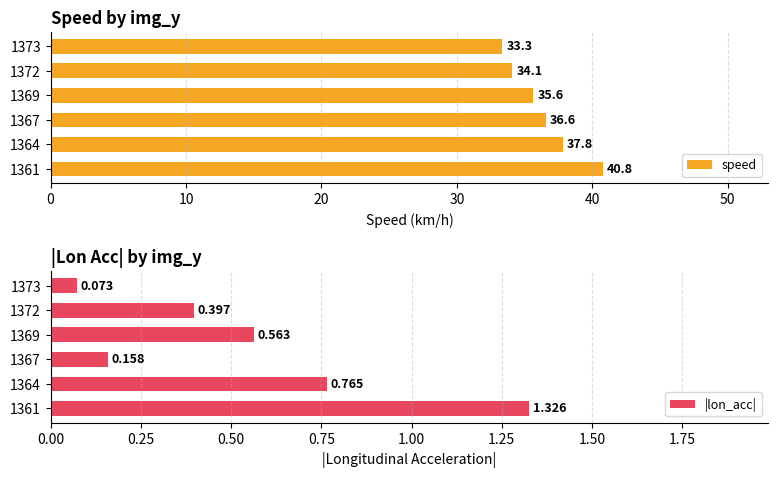

List the series in order of their overall mean, lowest first.

|lon_acc|, speed